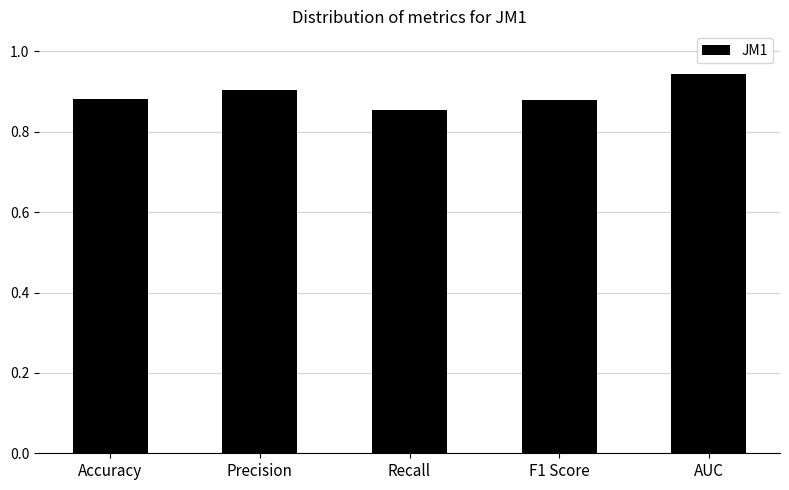

What is the label of the 1st bar from the right?

AUC